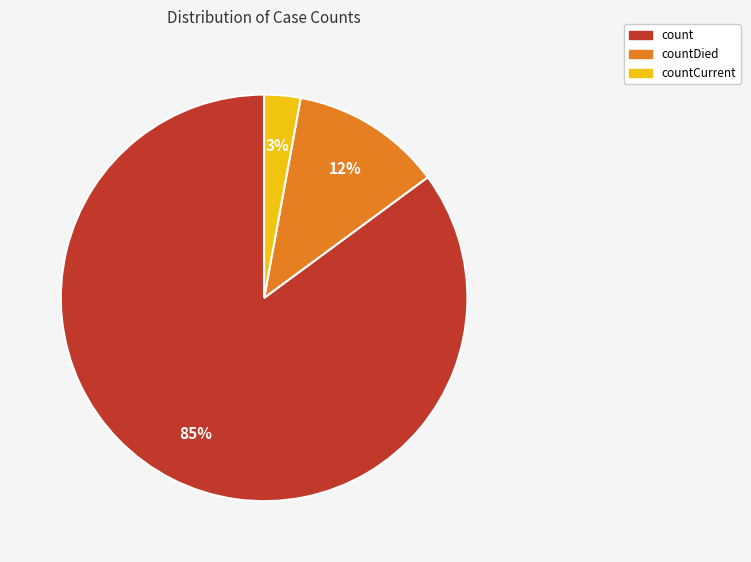

How many slices are in this pie chart?

3